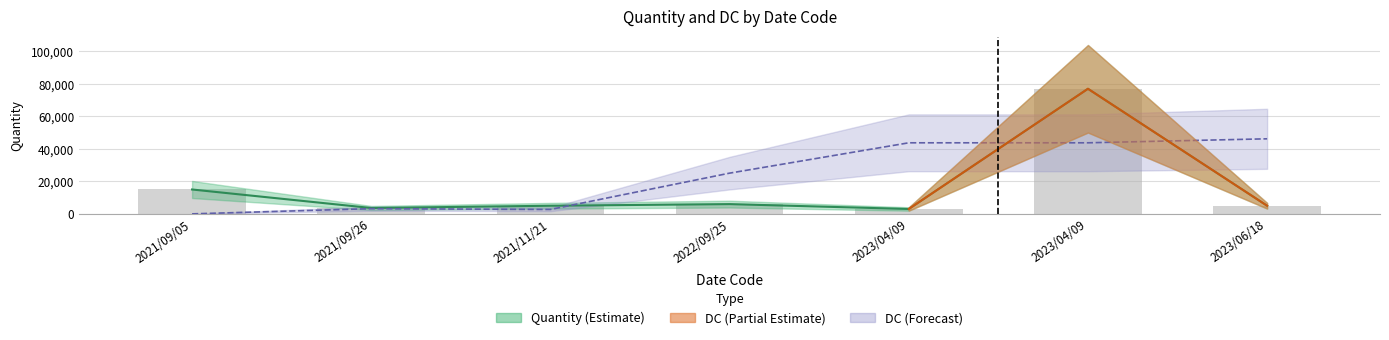

What value does the DC series have at 2021/09/26?

3194.7